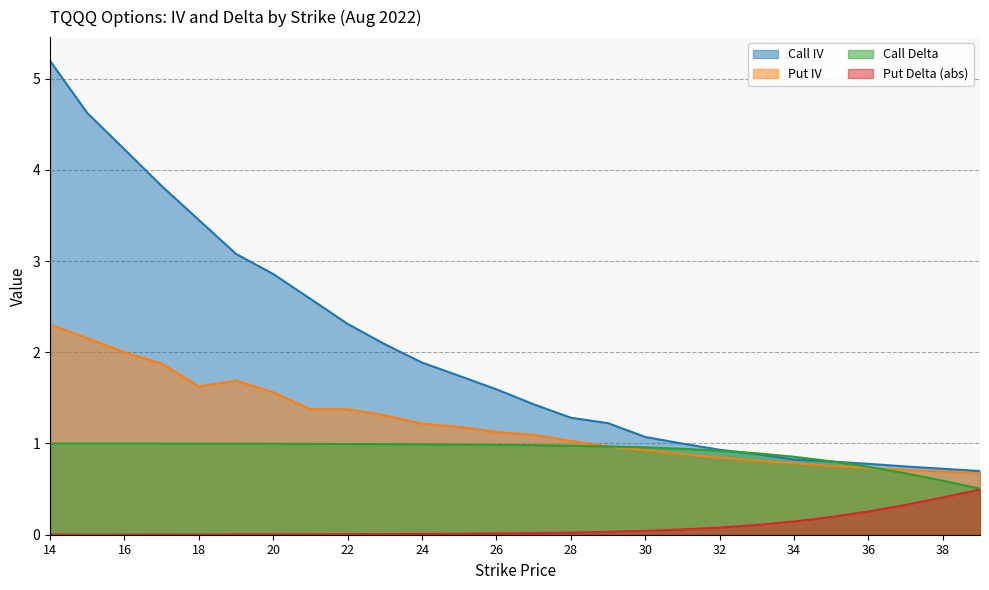

True or false: Put IV and Call IV intersect in this chart.

False